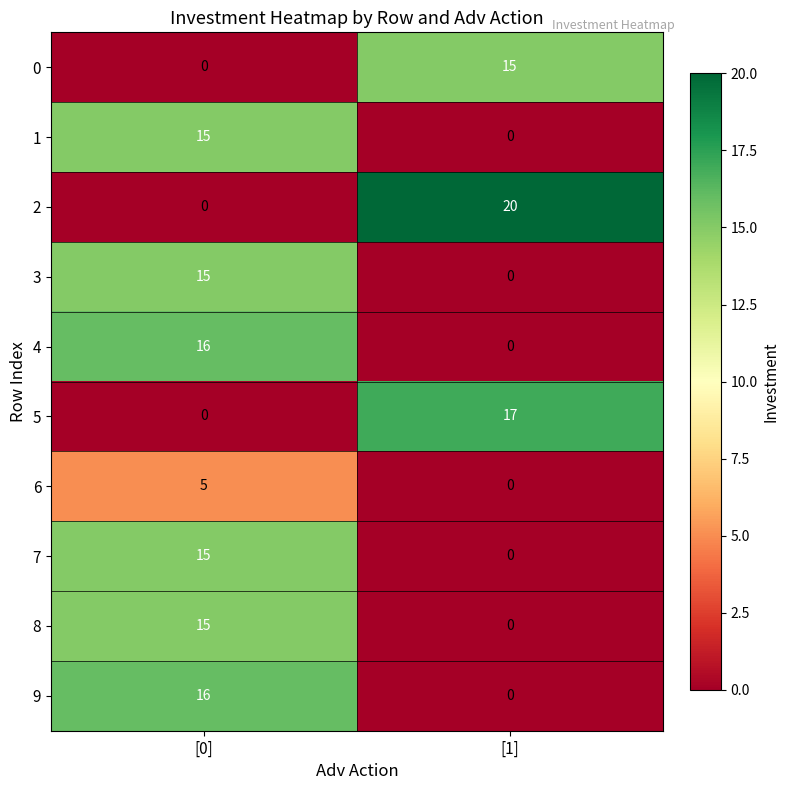

What value does the 4 series have at [0], to the nearest 10?

20